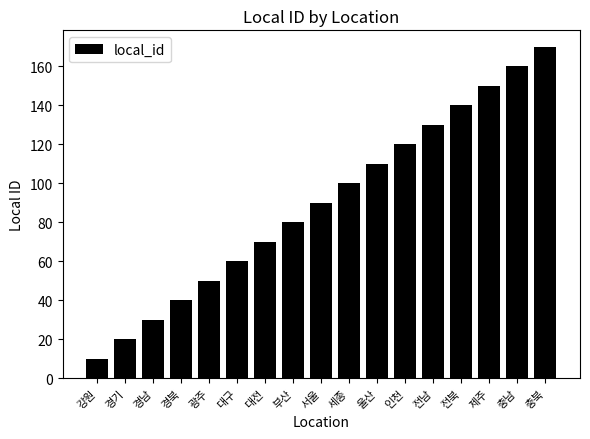

Reading left to right, transcribe all the data shown in this chart.

강원=10	경기=20	경남=30	경북=40	광주=50	대구=60	대전=70	부산=80	서울=90	세종=100	울산=110	인천=120	전남=130	전북=140	제주=150	충남=160	충북=170